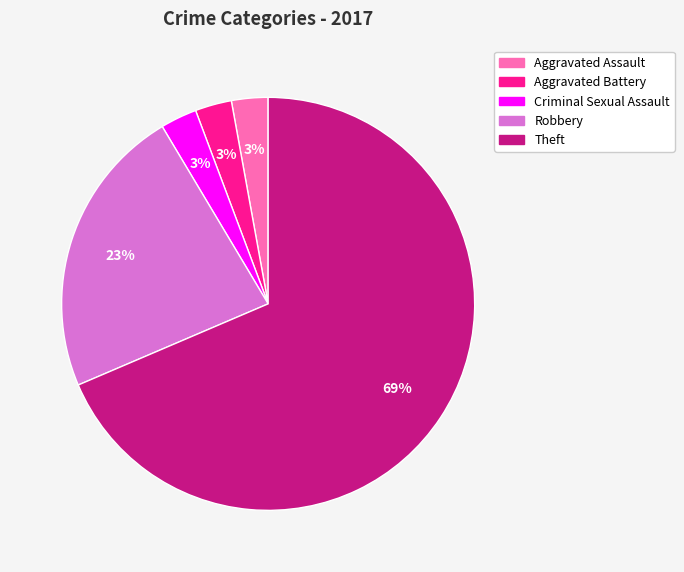

To the nearest percent, what is the difference between the Aggravated Assault and Robbery slice percentages?

20%